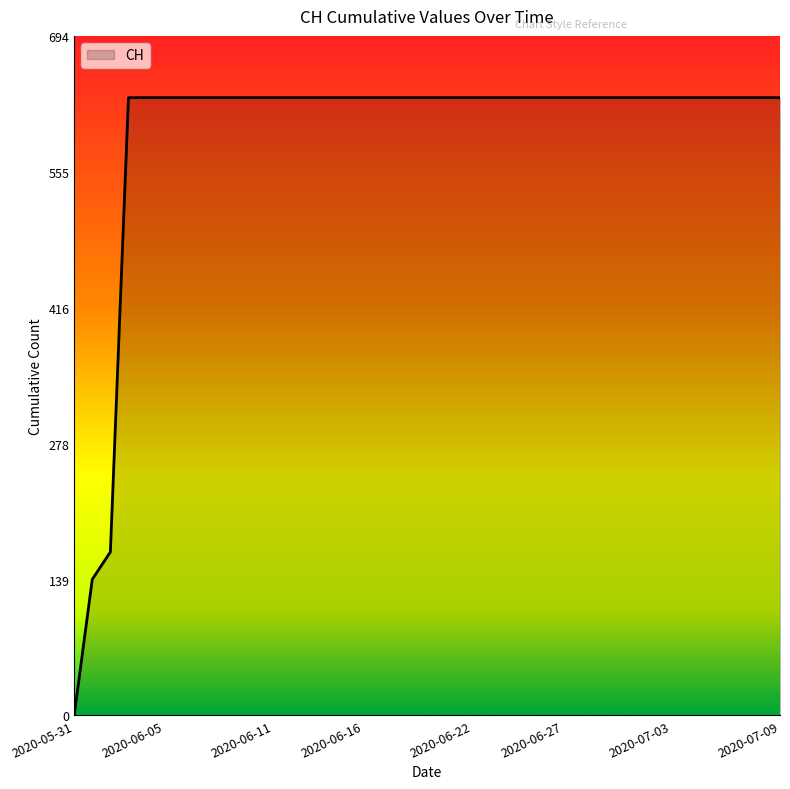

What is the maximum value shown in the chart?

631